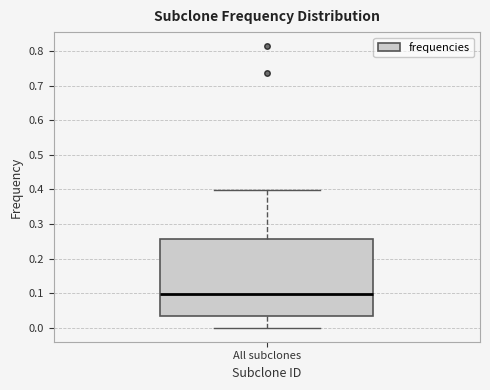

Transcribe this box plot: give where the median line is, the range the box spans, and where the two whiskers end, as read against the y-axis. The values are not printed on the chart, so give them approximately, as read against the axis.

median 0.10, box 0.03 to 0.26, whiskers 0.00 to 0.40